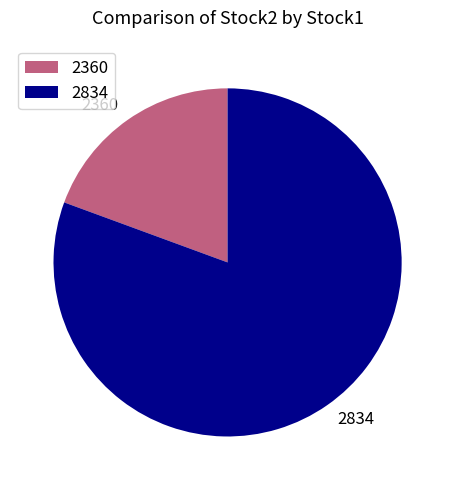

What is the ratio of the value at 2834 to the value at 2360?

4.2